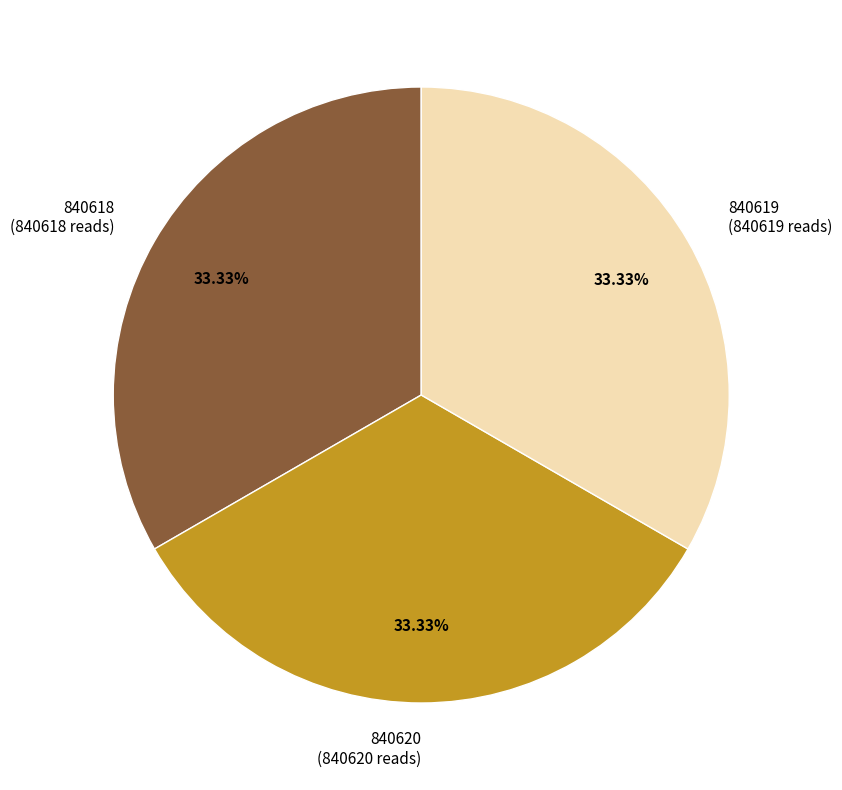

What percentage is NOT represented by 840619?

66.7%